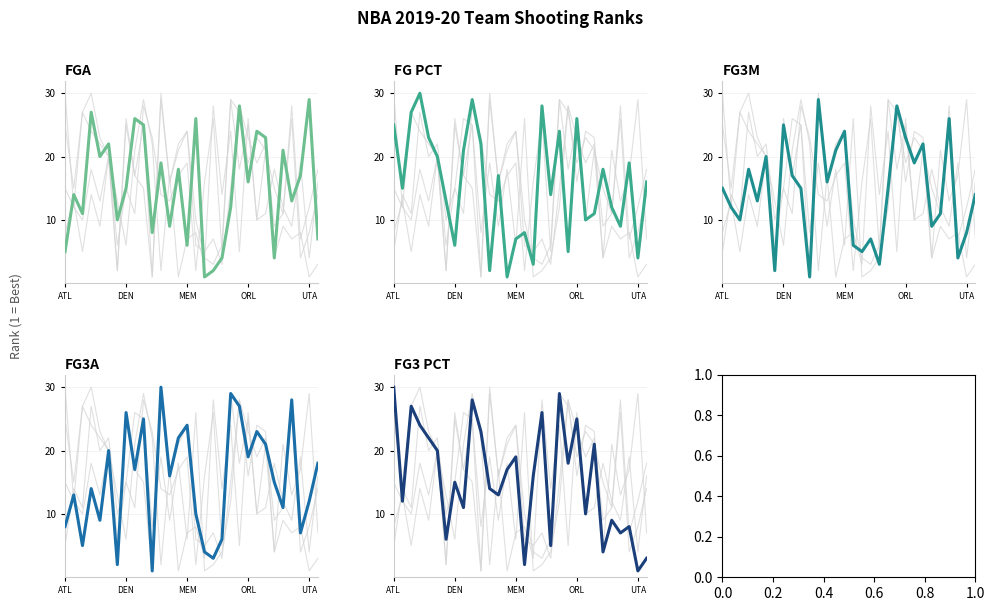

After their last crossing, which series has the higher values: FG3M_RANK or FGA_RANK?

FG3M_RANK